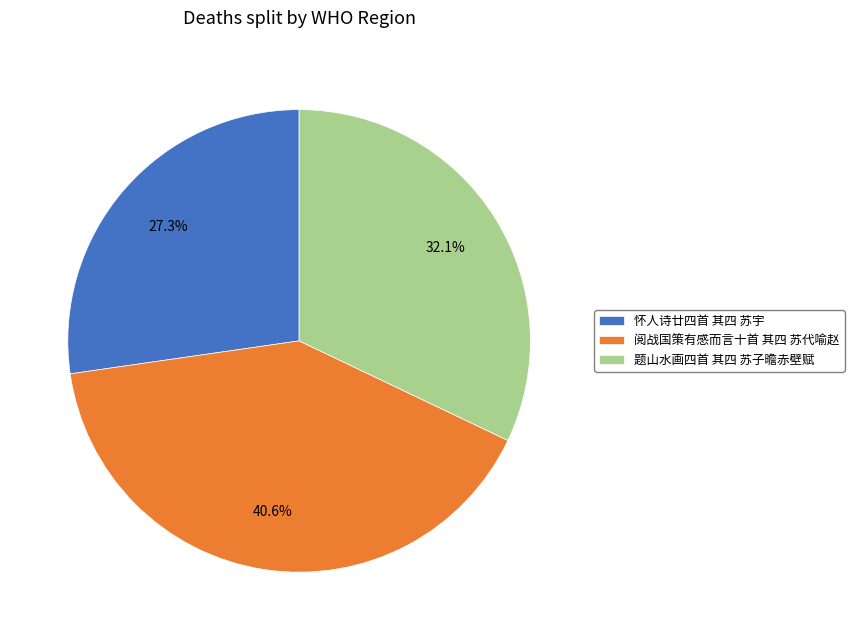

To the nearest percent, what portion does 阅战国策有感而言十首 其四 苏代喻赵 represent?

41%